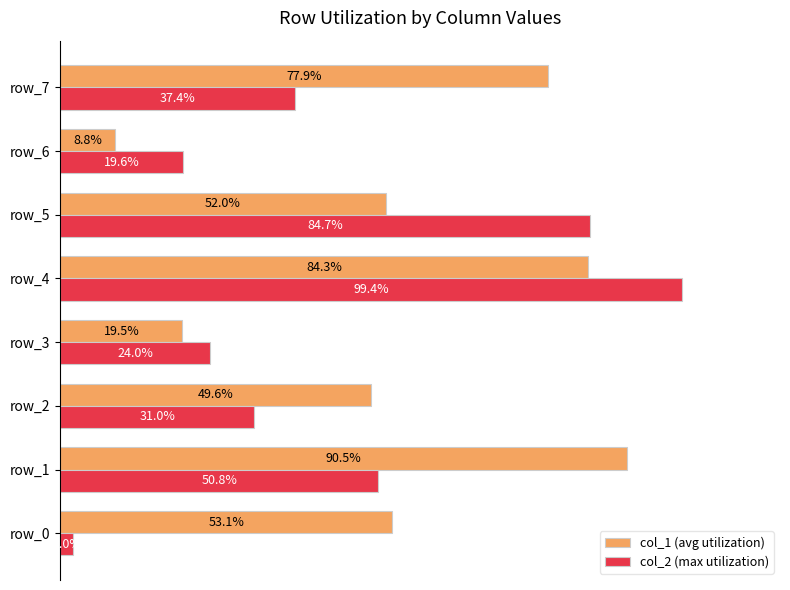

At which label is col_2 (max utilization) closest to 50?

row_1